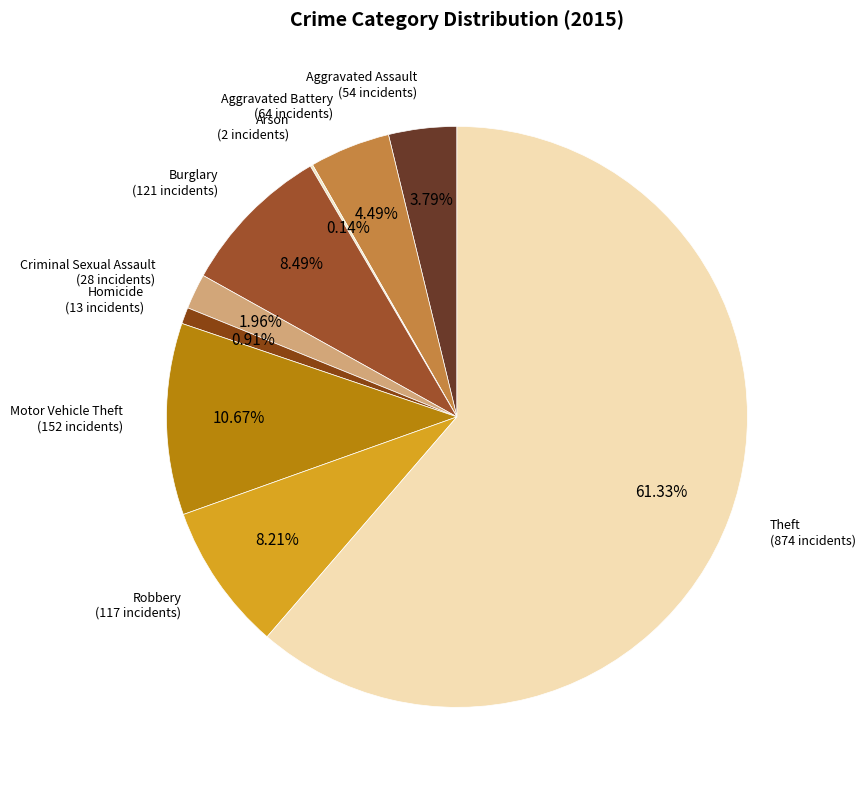

Is the sum of Motor Vehicle Theft and Aggravated Battery greater than half?

No